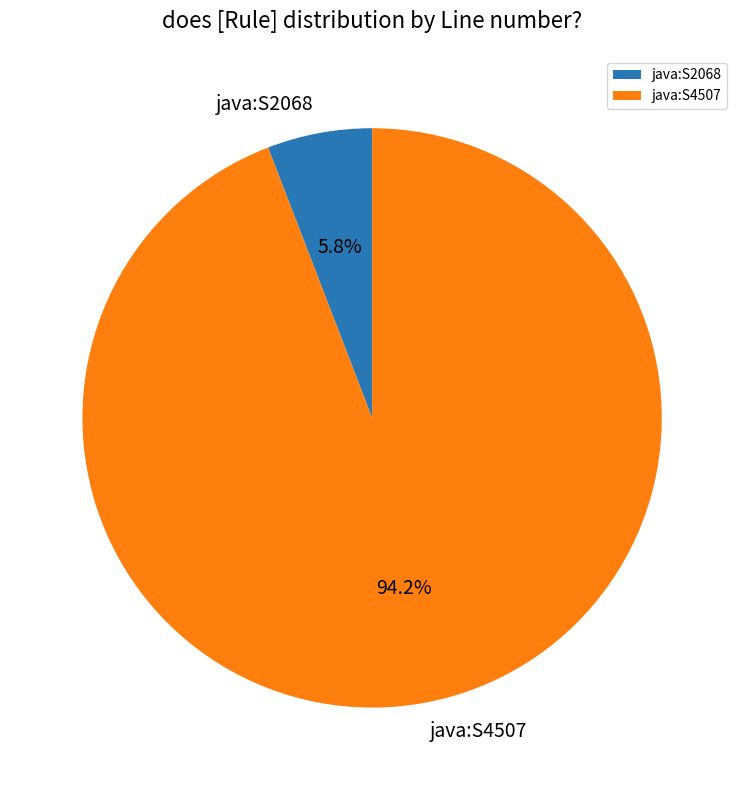

Is java:S2068 the majority of the pie?

No